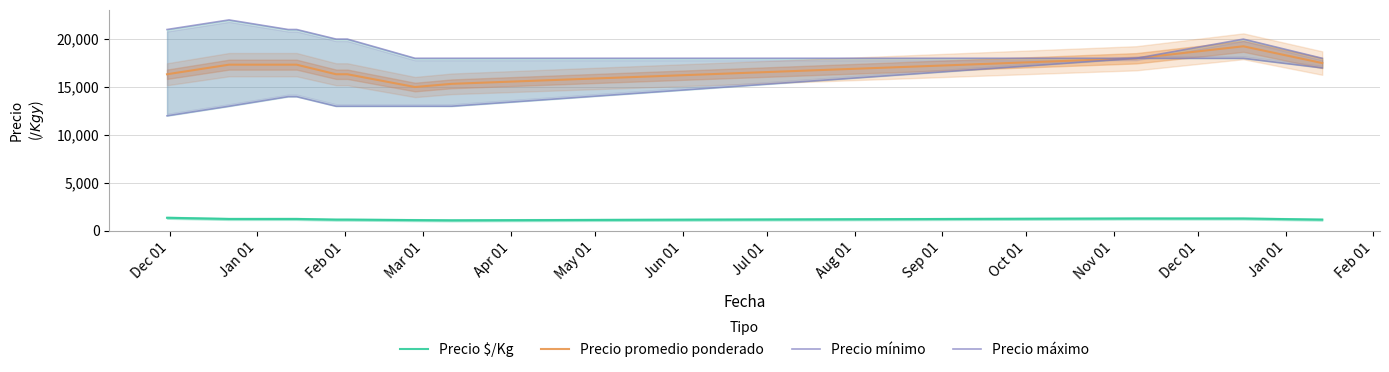

What is the maximum value for Precio promedio ponderado?

19250